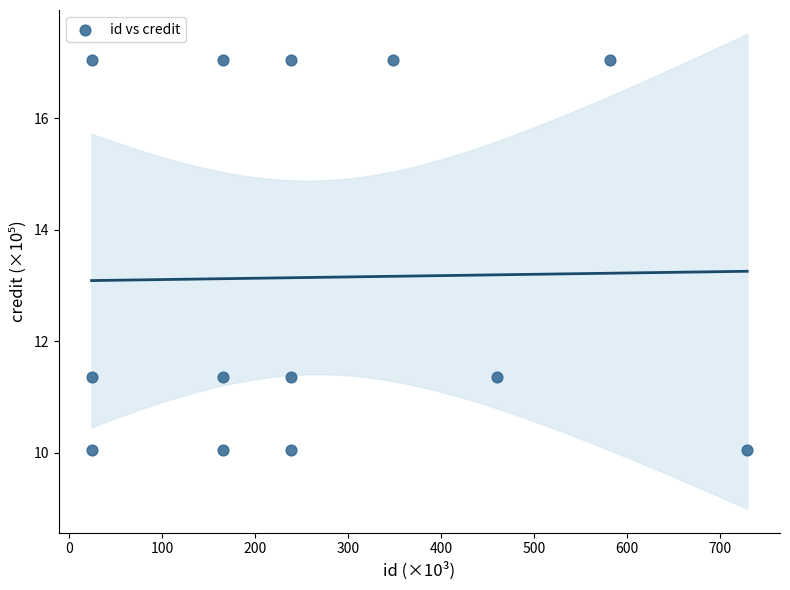

What is the range of Y values (max minus min)?

7.0